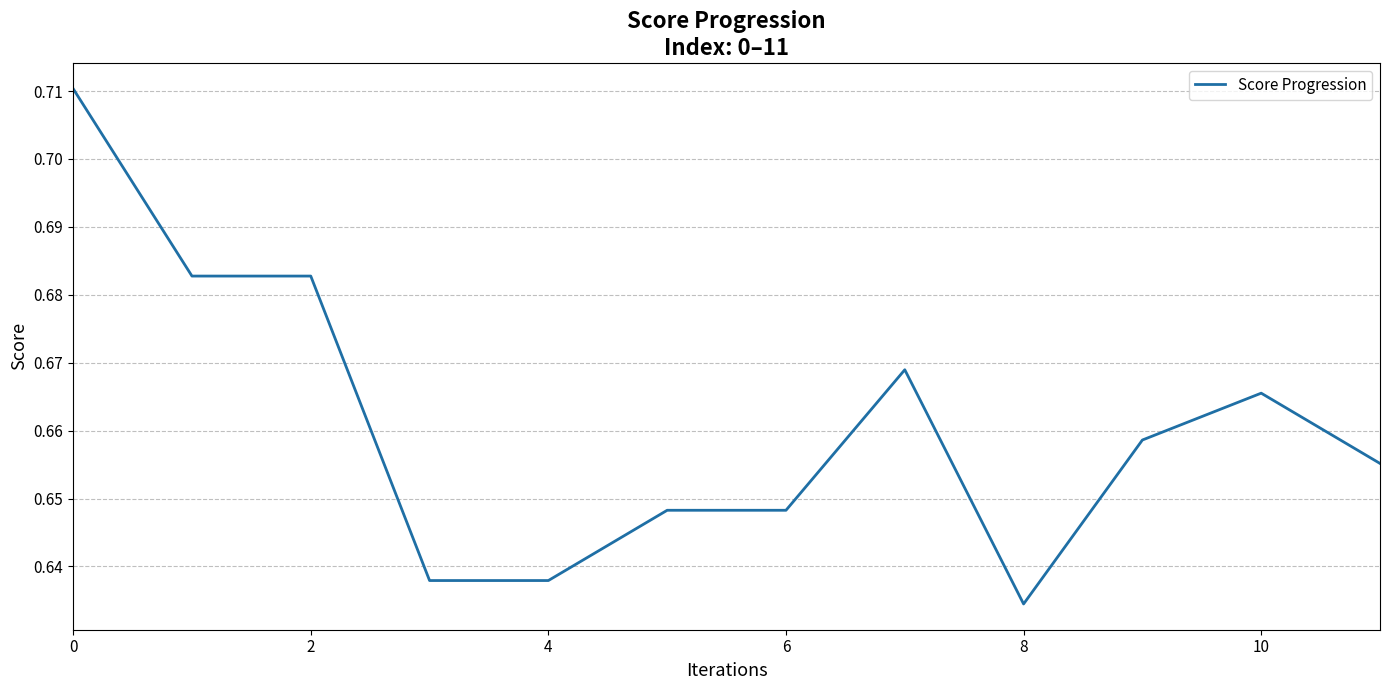

Is this an area chart (filled region under the line)?

No